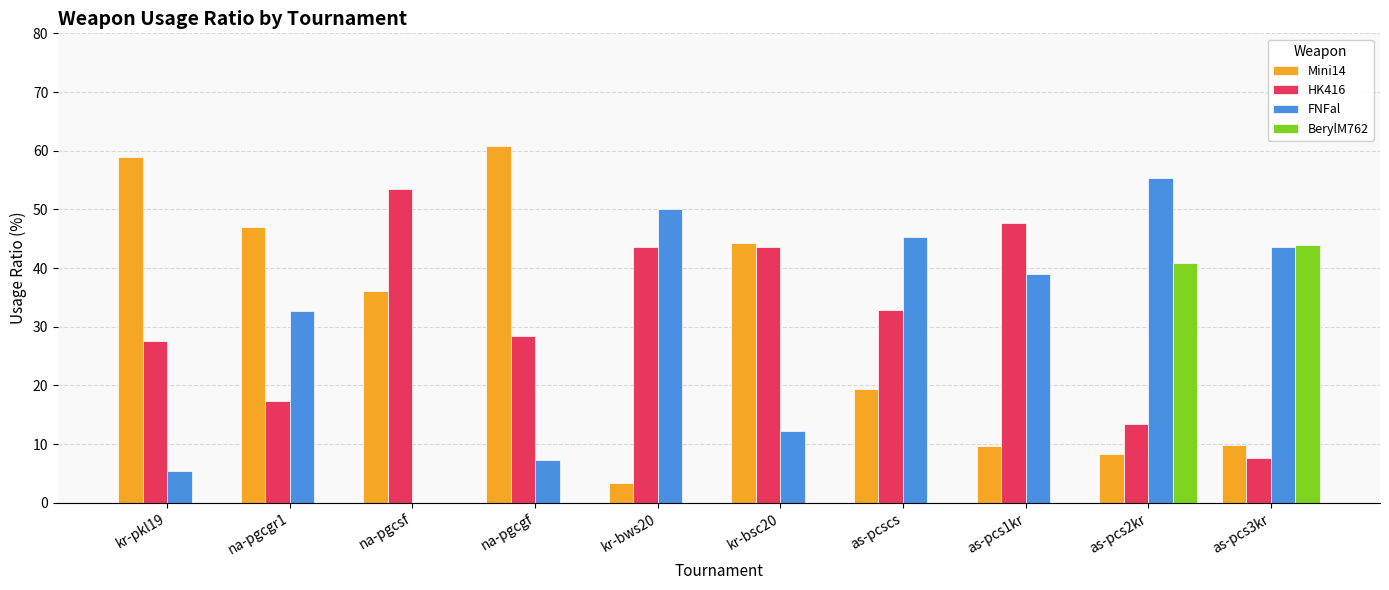

At which category is the sum across all series the highest?

as-pcs2kr